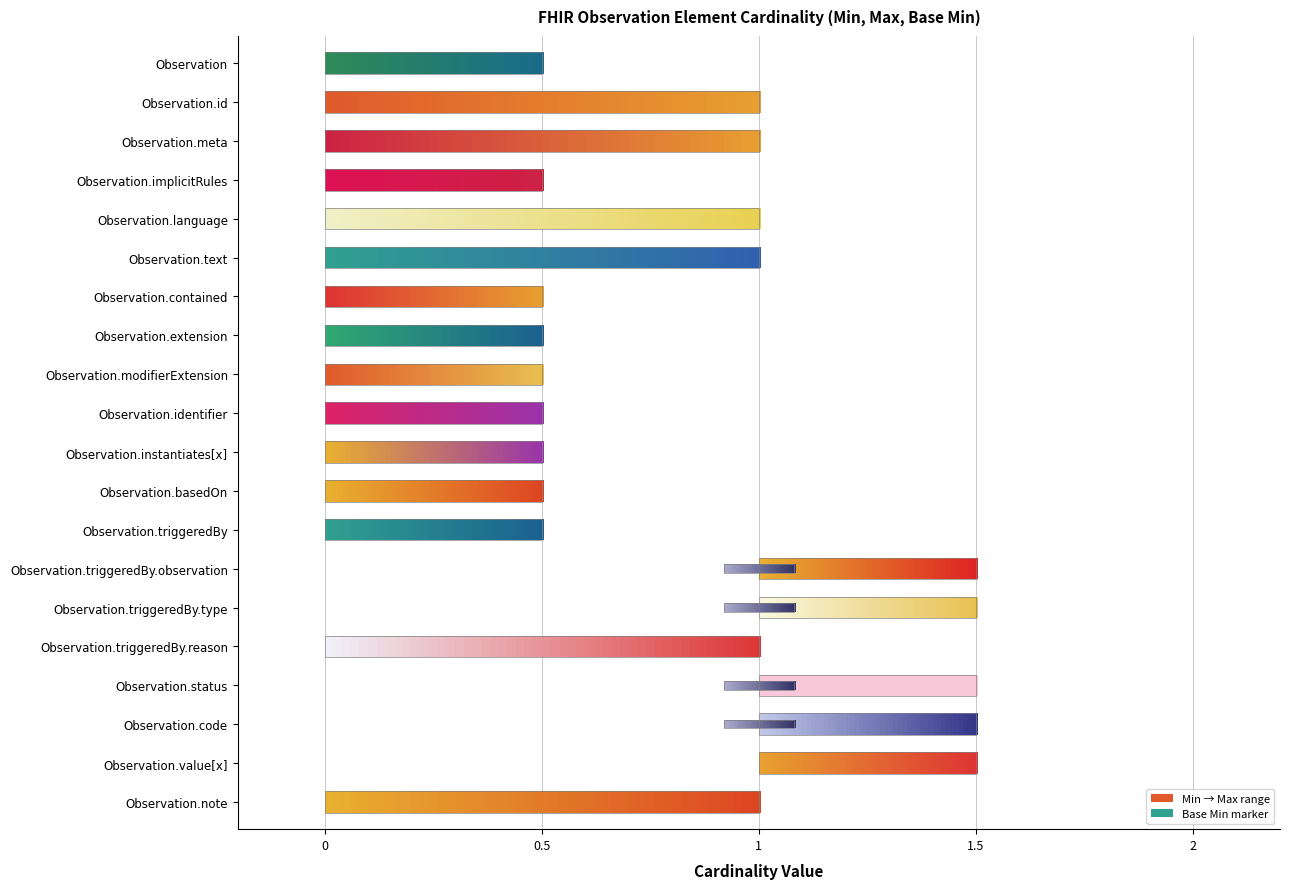

At which label does Min reach its minimum?

Observation